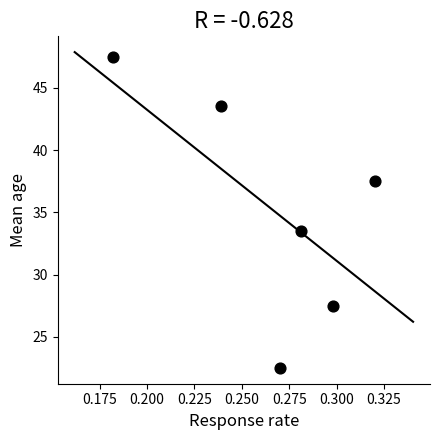

What is the average Y value?

35.3